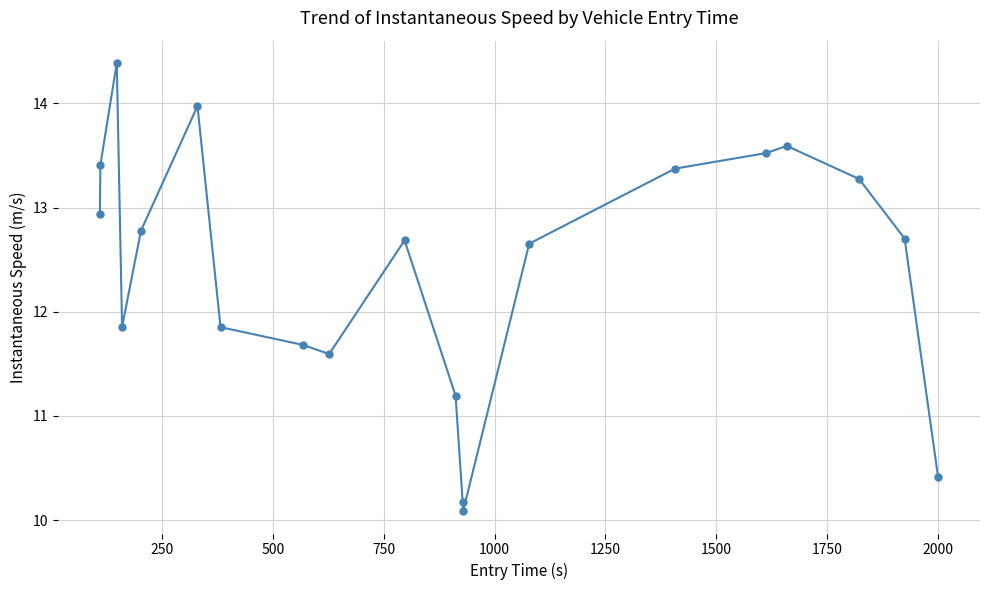

What is the value of the 2nd point from the left?

13.4